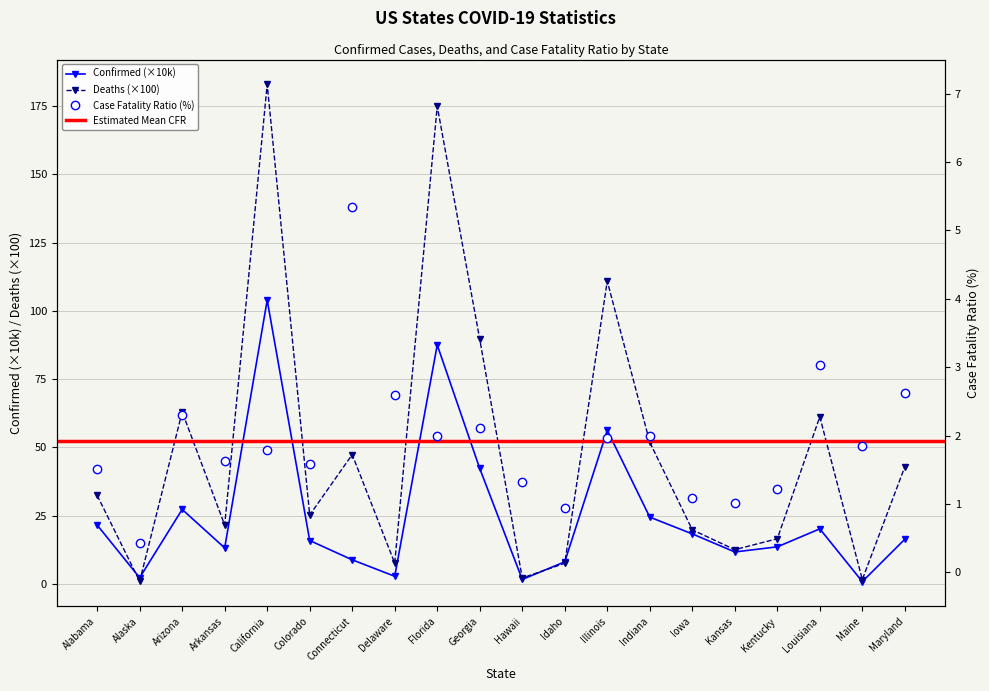

How many lines are shown in the chart?

3